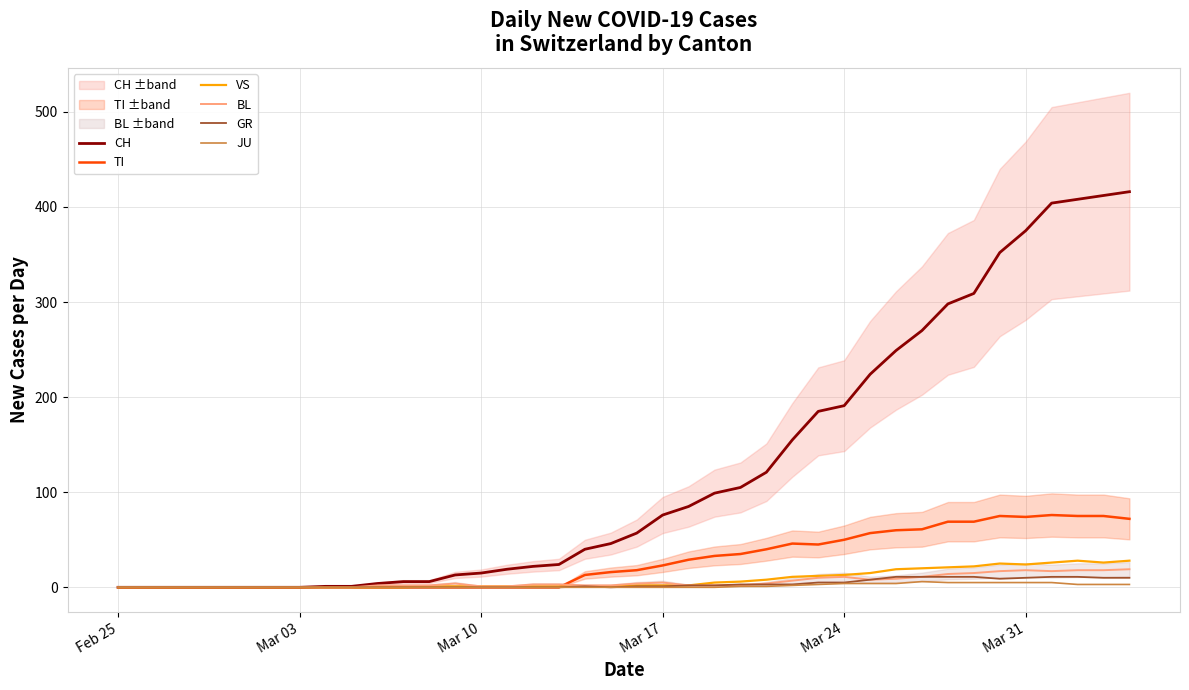

How many values in the CH series are below 57?

20